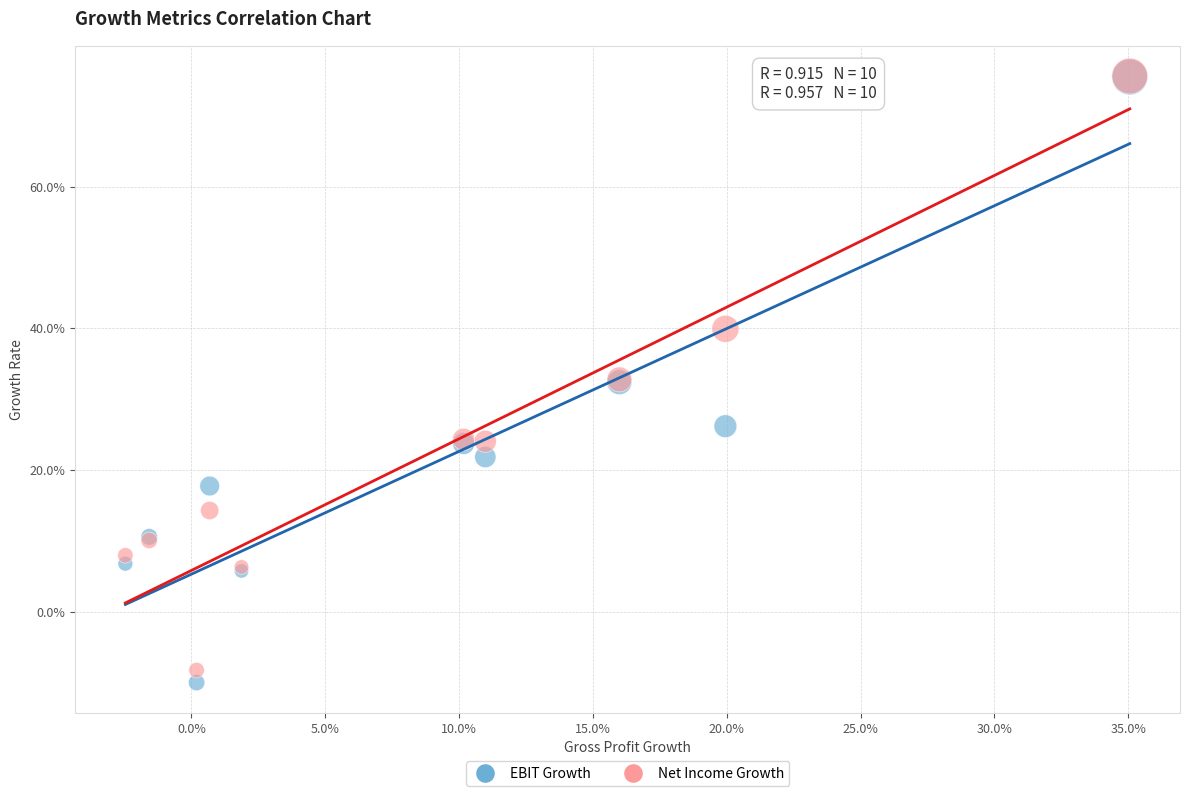

What are all the series names shown in the legend?

EBIT Growth, Net Income Growth